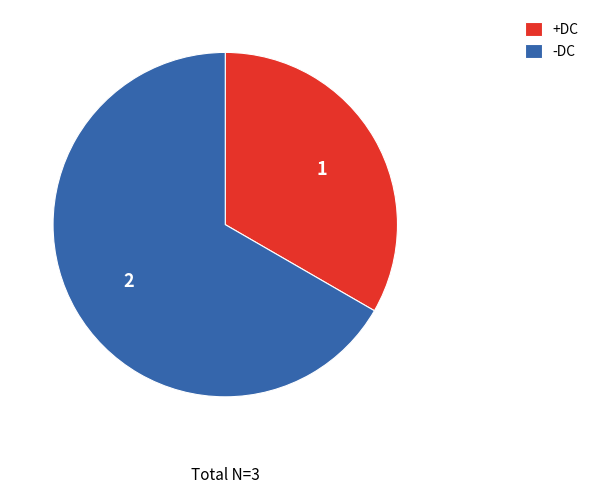

Is -DC the majority of the pie?

Yes